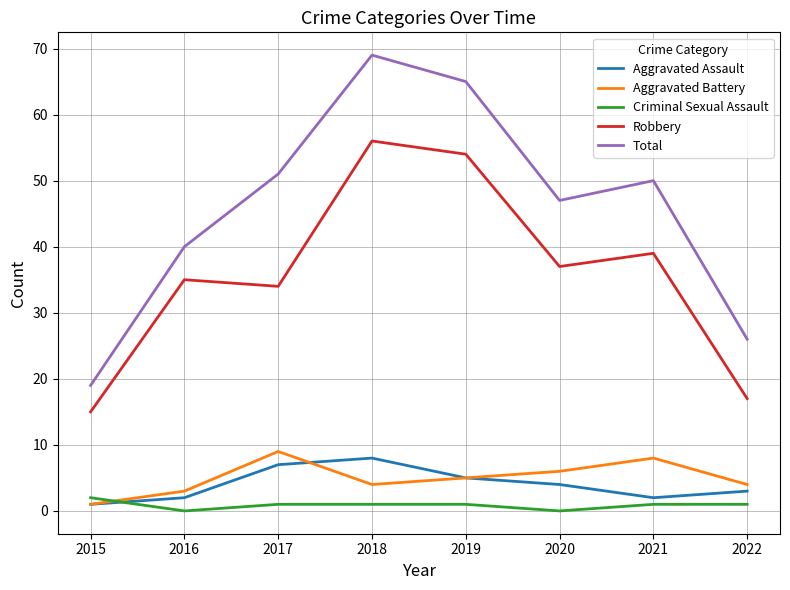

Reading right to left, extract all data points from this chart.

Aggravated Assault: 3	2	4	5	8	7	2	1
Aggravated Battery: 4	8	6	5	4	9	3	1
Criminal Sexual Assault: 1	1	0	1	1	1	0	2
Robbery: 17	39	37	54	56	34	35	15
Total: 26	50	47	65	69	51	40	19